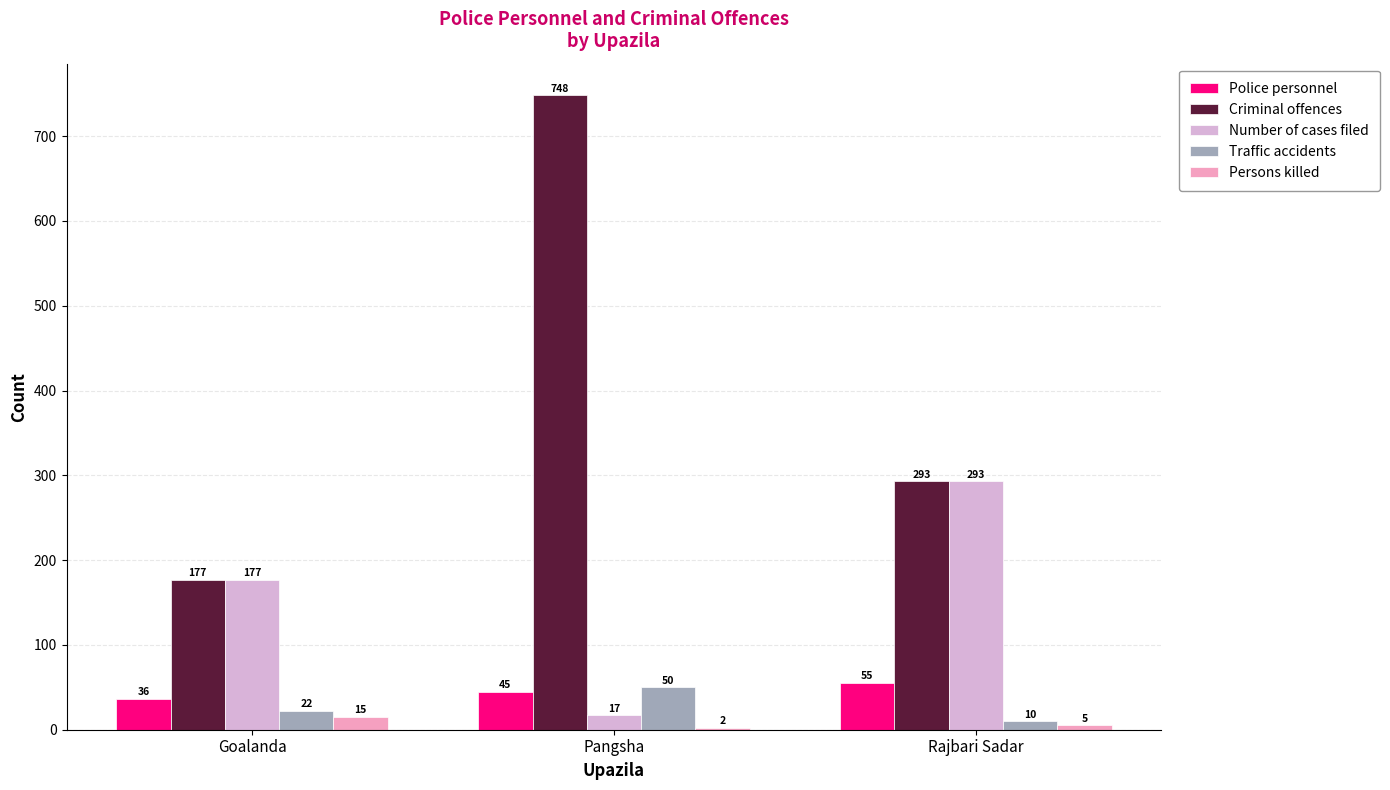

What is the difference between the Criminal offences values at Goalanda and Pangsha?

571